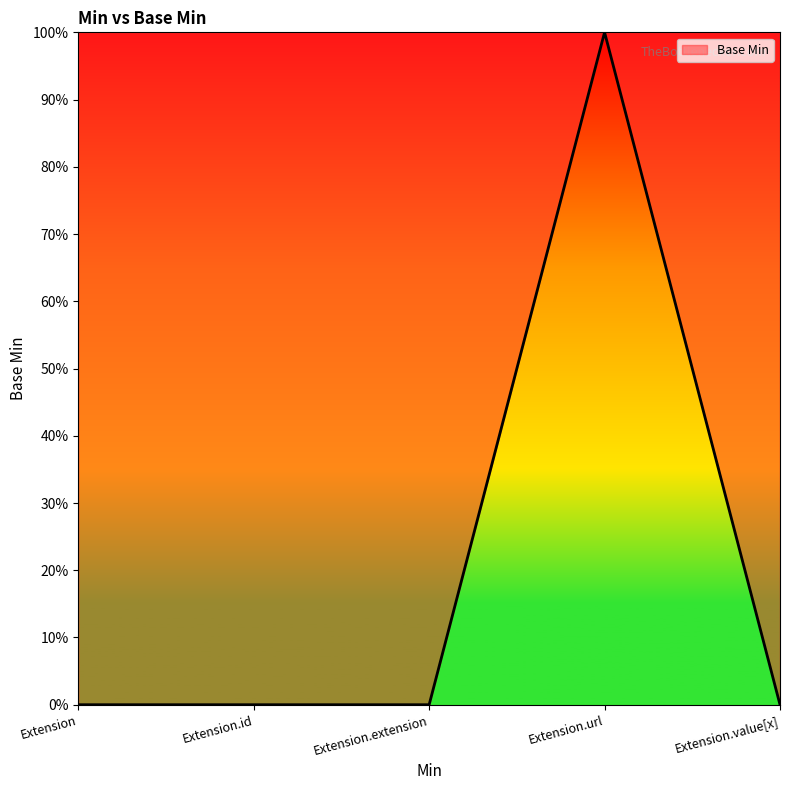

What is the maximum value shown in the chart?

1